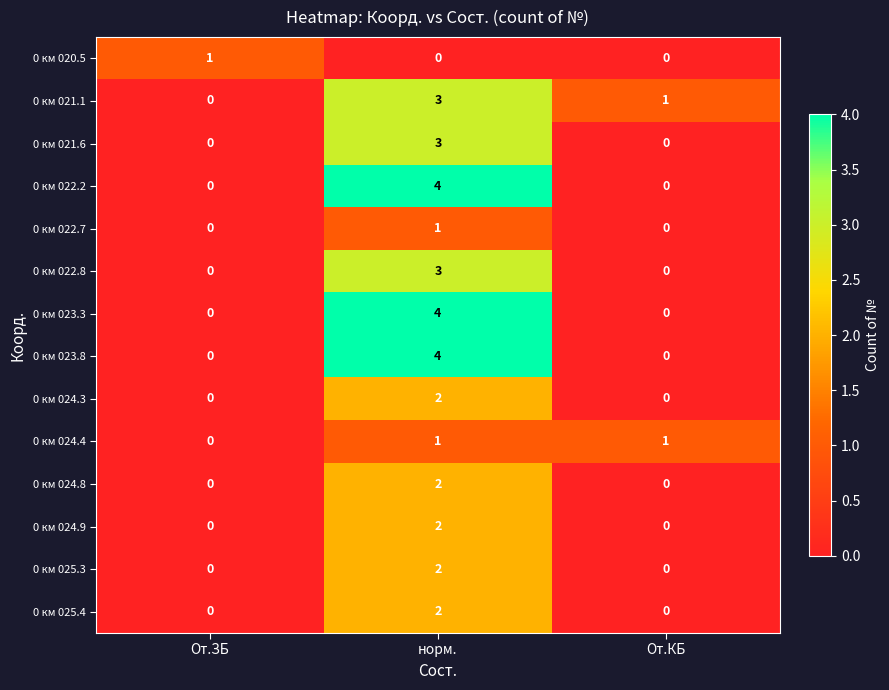

At which category does the chart reach its peak across all series?

норм.